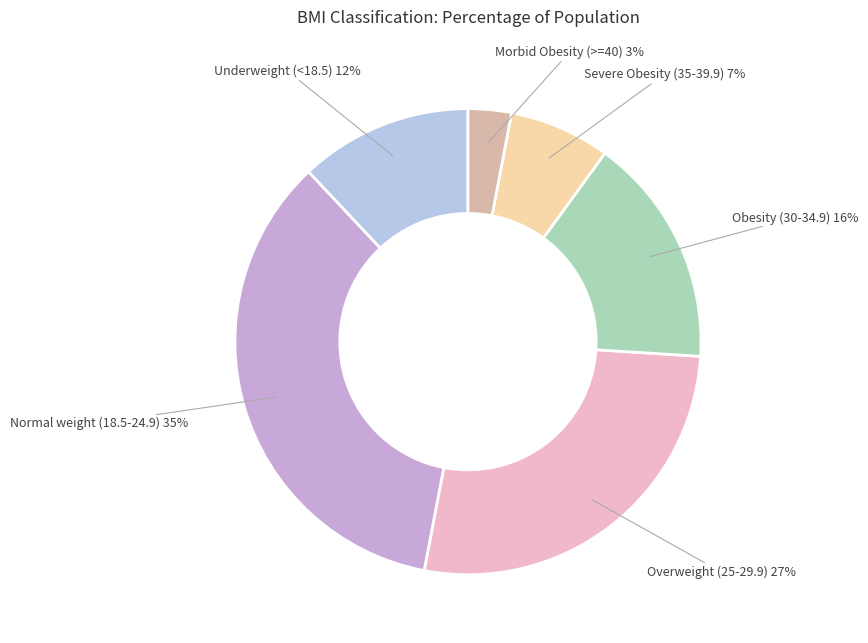

Is there a majority slice in this chart?

No